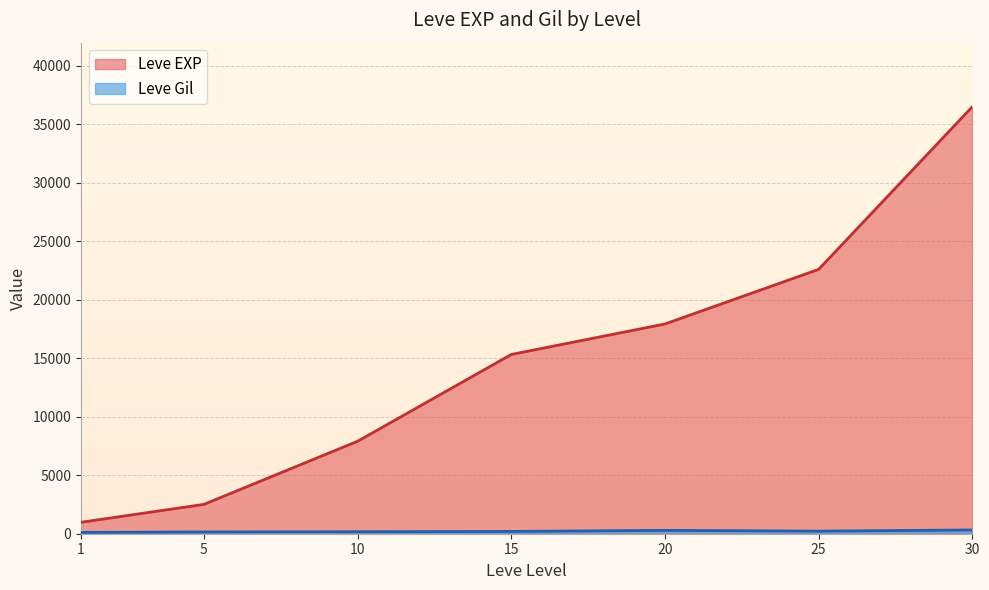

What is the maximum value shown in the chart?

36492.5